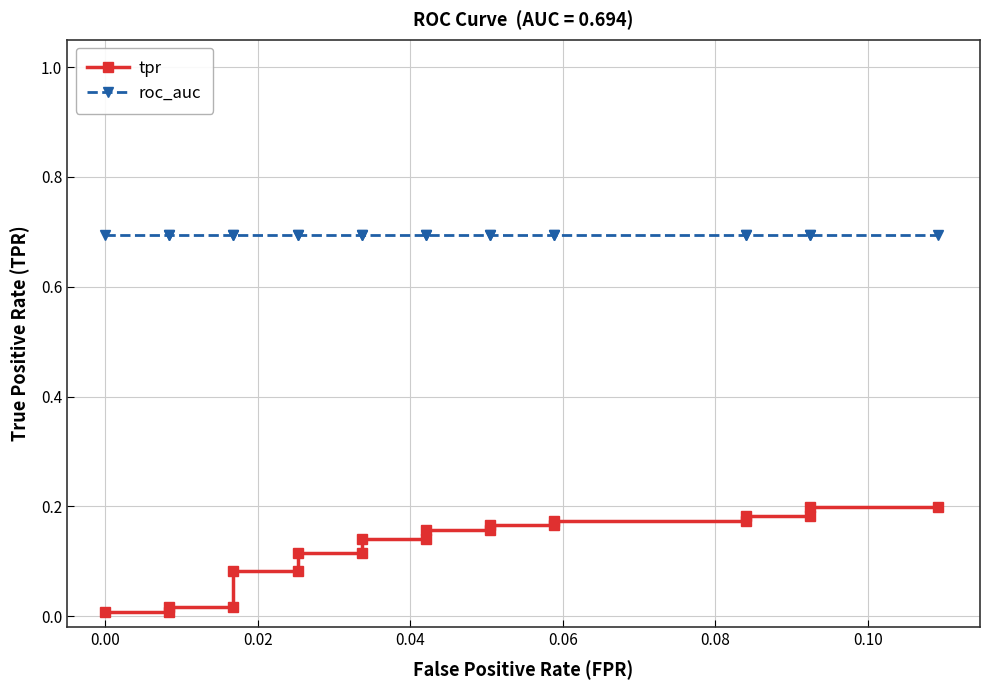

Is it true that roc_auc equals 0.4 at 0.00?

False